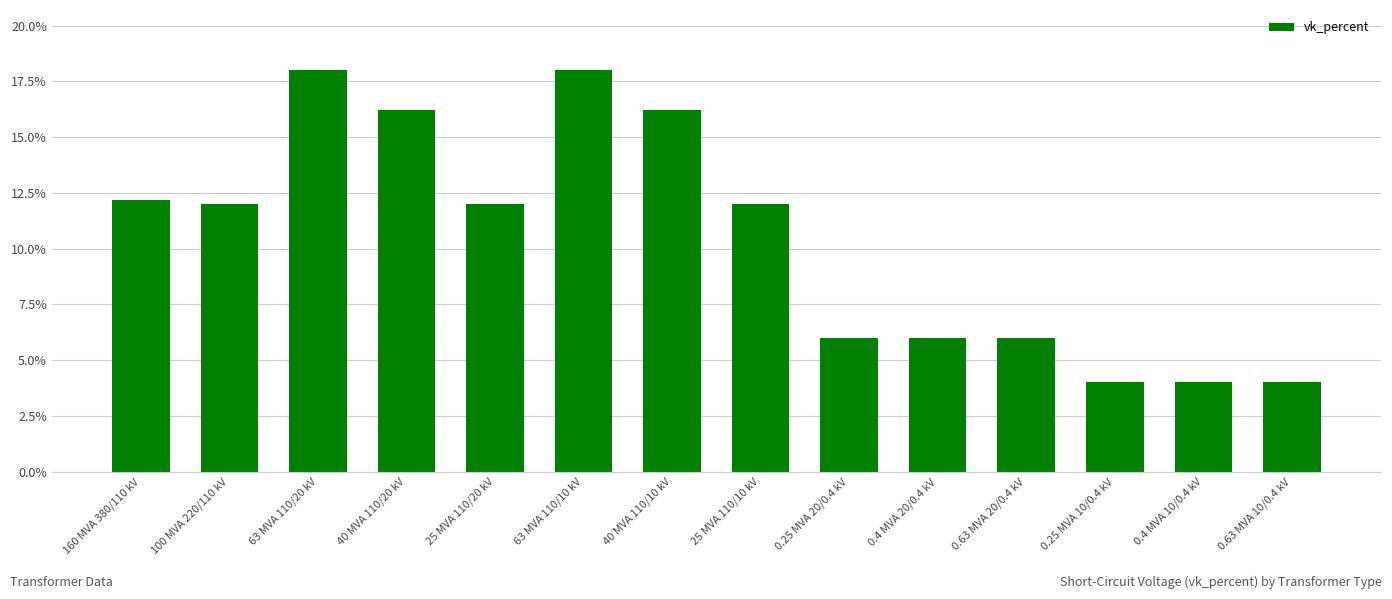

Count the number of categories in the chart.

14